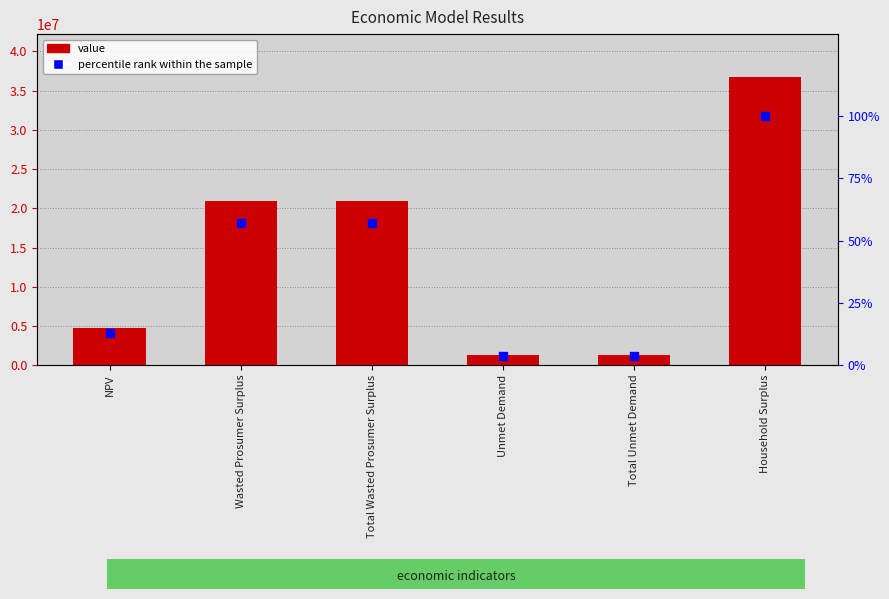

At how many categories does at least one series exceed 20681692?

3